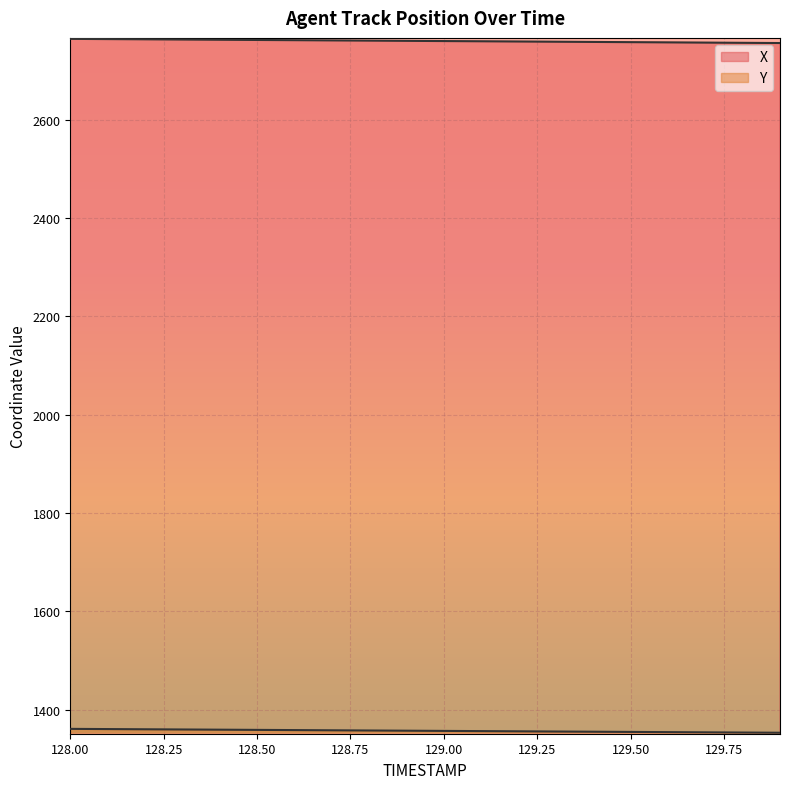

Does the chart display data point markers on the line(s)?

No